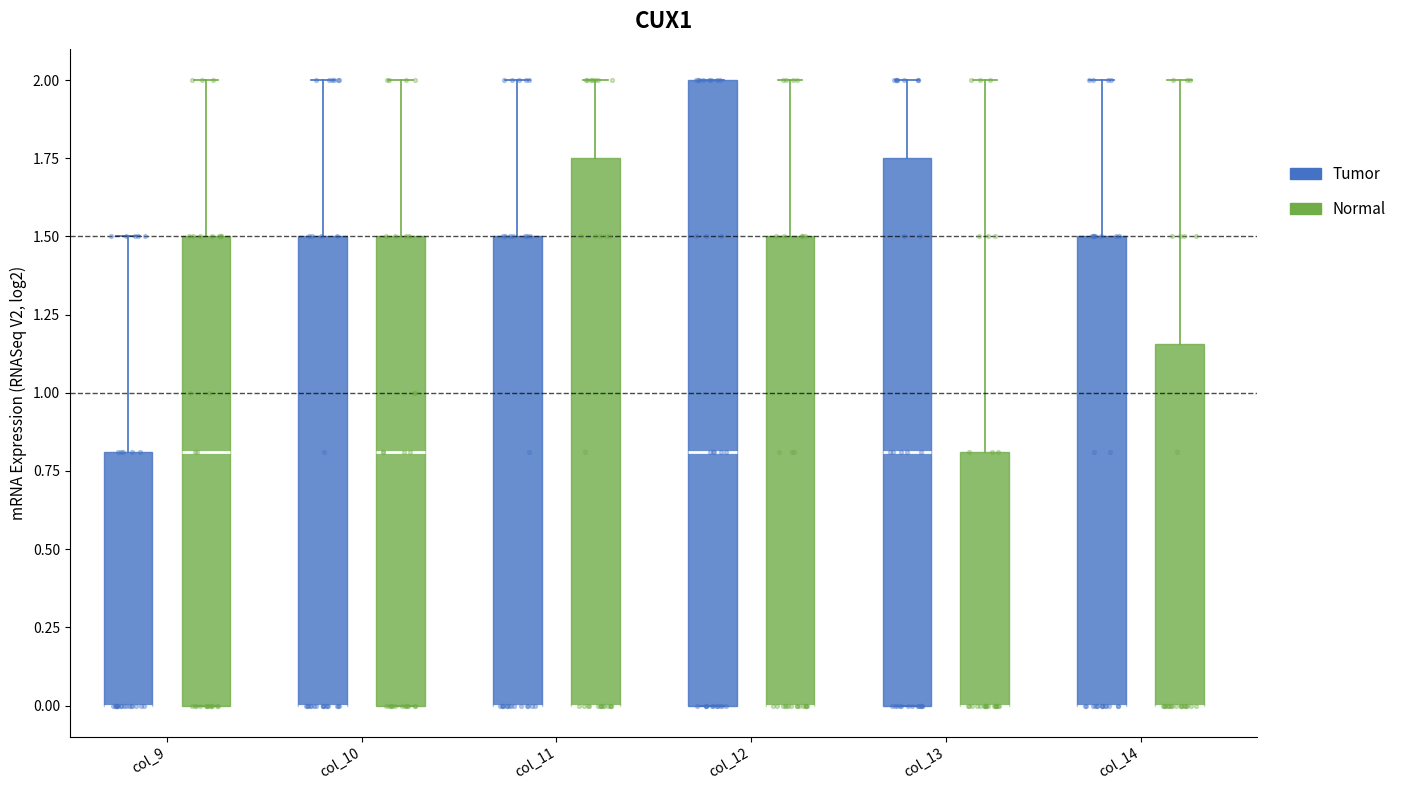

Reading left to right, transcribe this box plot: for each box, give where its median line is, the range the box spans, and where its two whiskers end, as read against the y-axis. The values are not printed on the chart, so give them approximately, as read against the axis.

col_9 (Tumor): median 0.00 (drawn on the box's lower edge), box 0.00 to 0.80, whiskers 0.00 to 1.50
col_9 (Normal): median 0.80, box 0.00 to 1.50, whiskers 0.00 to 2.00
col_10 (Tumor): median 0.00 (drawn on the box's lower edge), box 0.00 to 1.50, whiskers 0.00 to 2.00
col_10 (Normal): median 0.80, box 0.00 to 1.50, whiskers 0.00 to 2.00
col_11 (Tumor): median 0.00 (drawn on the box's lower edge), box 0.00 to 1.50, whiskers 0.00 to 2.00
col_11 (Normal): median 0.00 (drawn on the box's lower edge), box 0.00 to 1.75, whiskers 0.00 to 2.00
col_12 (Tumor): median 0.80, box 0.00 to 2.00, whiskers 0.00 to 2.00
col_12 (Normal): median 0.00 (drawn on the box's lower edge), box 0.00 to 1.50, whiskers 0.00 to 2.00
col_13 (Tumor): median 0.80, box 0.00 to 1.75, whiskers 0.00 to 2.00
col_13 (Normal): median 0.00 (drawn on the box's lower edge), box 0.00 to 0.80, whiskers 0.00 to 2.00
col_14 (Tumor): median 0.00 (drawn on the box's lower edge), box 0.00 to 1.50, whiskers 0.00 to 2.00
col_14 (Normal): median 0.00 (drawn on the box's lower edge), box 0.00 to 1.15, whiskers 0.00 to 2.00